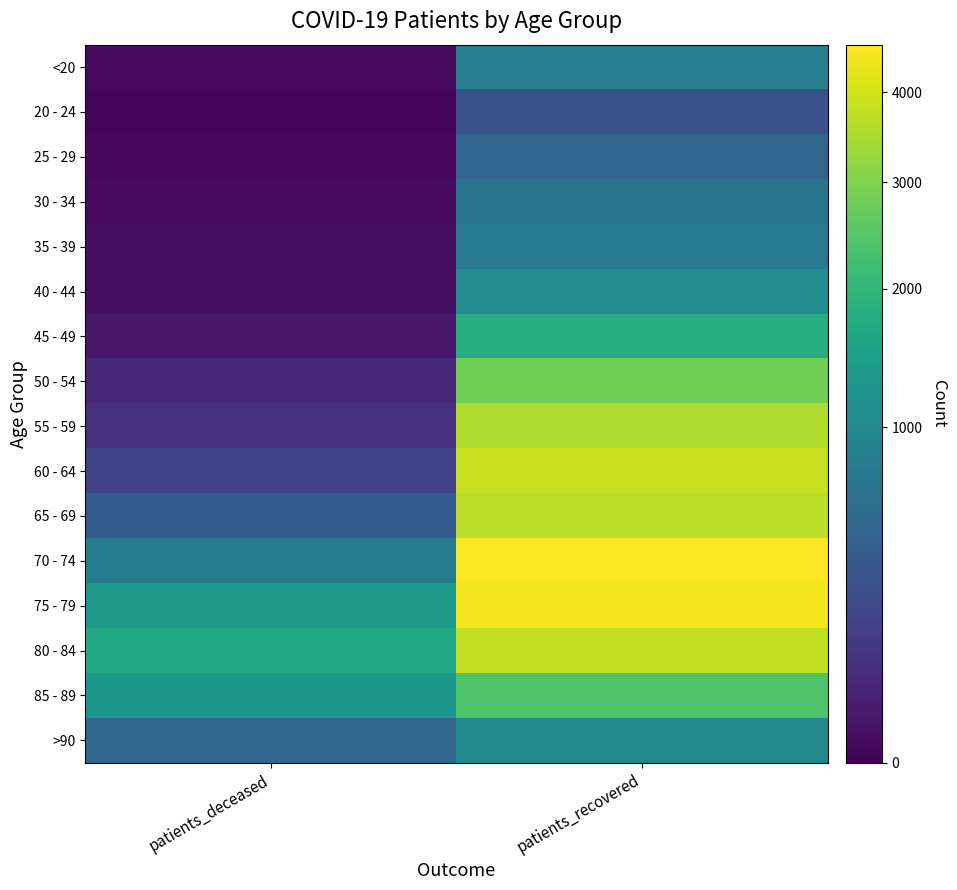

At which category does the chart reach its peak across all series?

patients_recovered